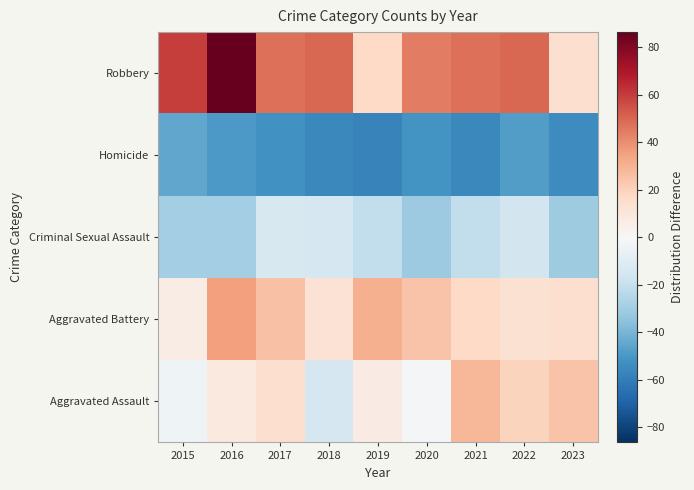

Rank the series at 2015 from highest to lowest value.

Robbery, Aggravated Battery, Aggravated Assault, Criminal Sexual Assault, Homicide